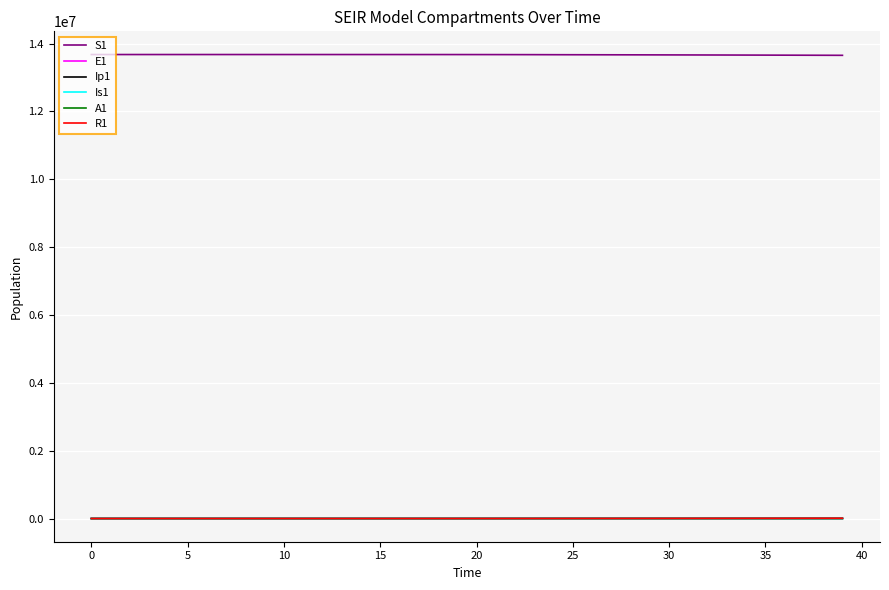

What is the maximum value shown in the chart?

13678500.0